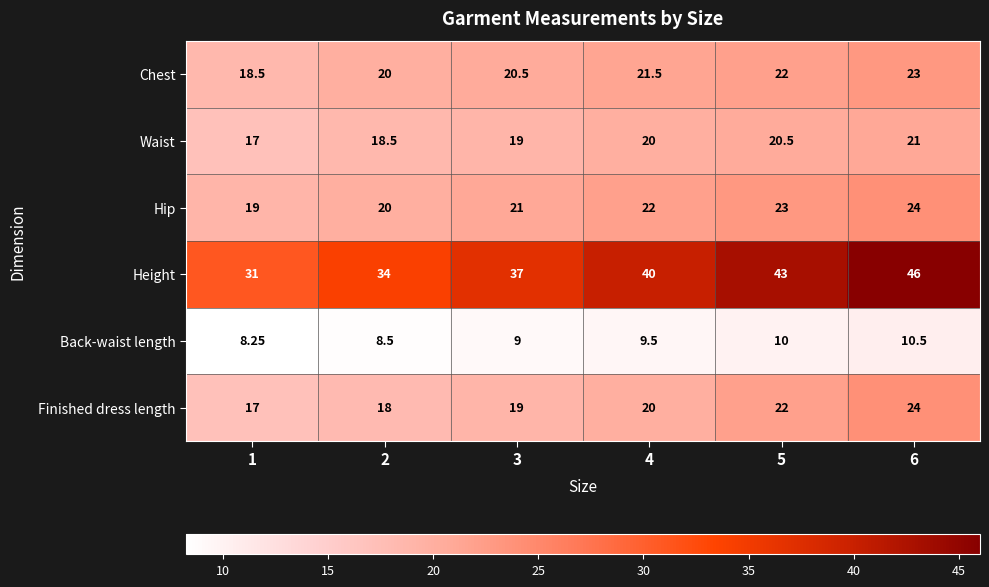

Is the value of Height at 5 greater than the value of Chest at 5?

Yes